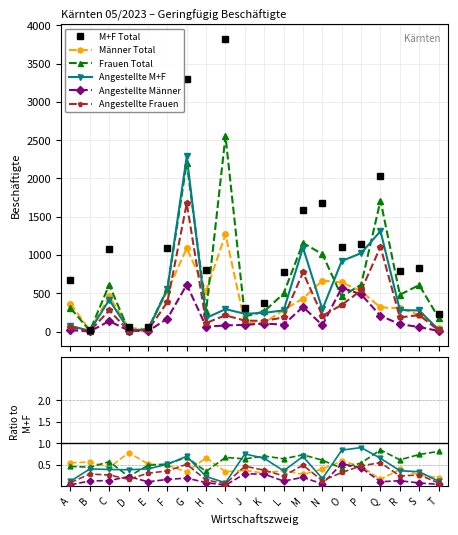

Is it true that Männer Total equals 0.4 at J?

True